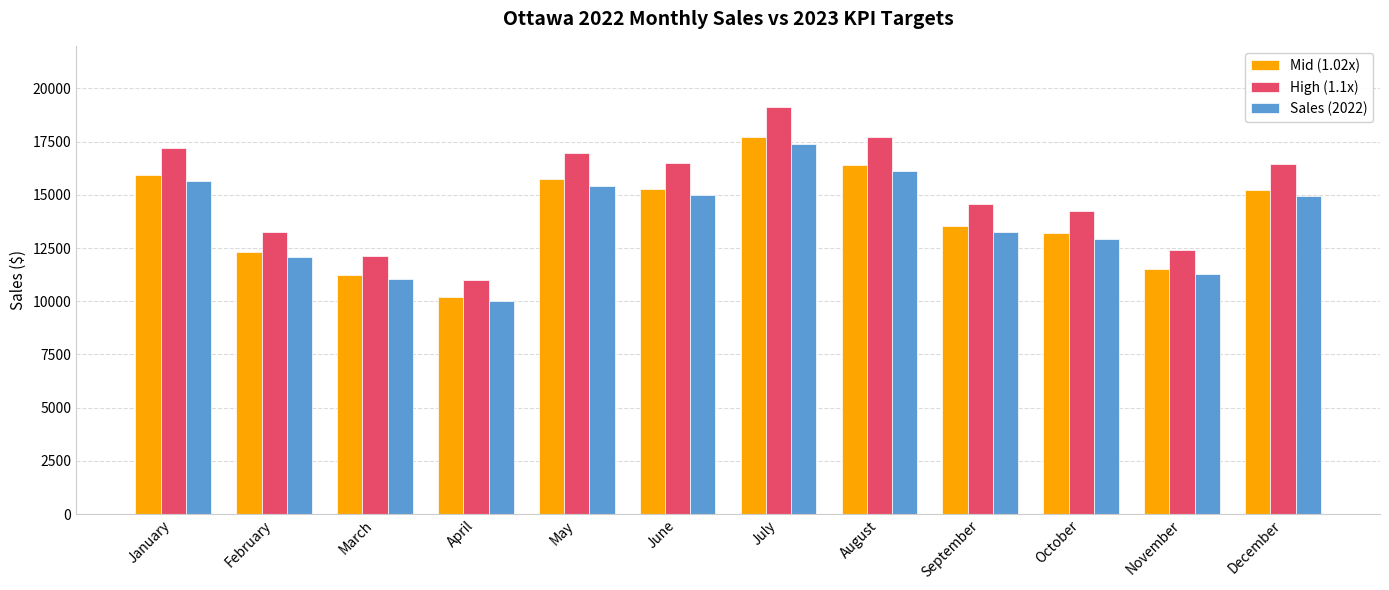

Which series has the widest spread of values?

High (1.1x)